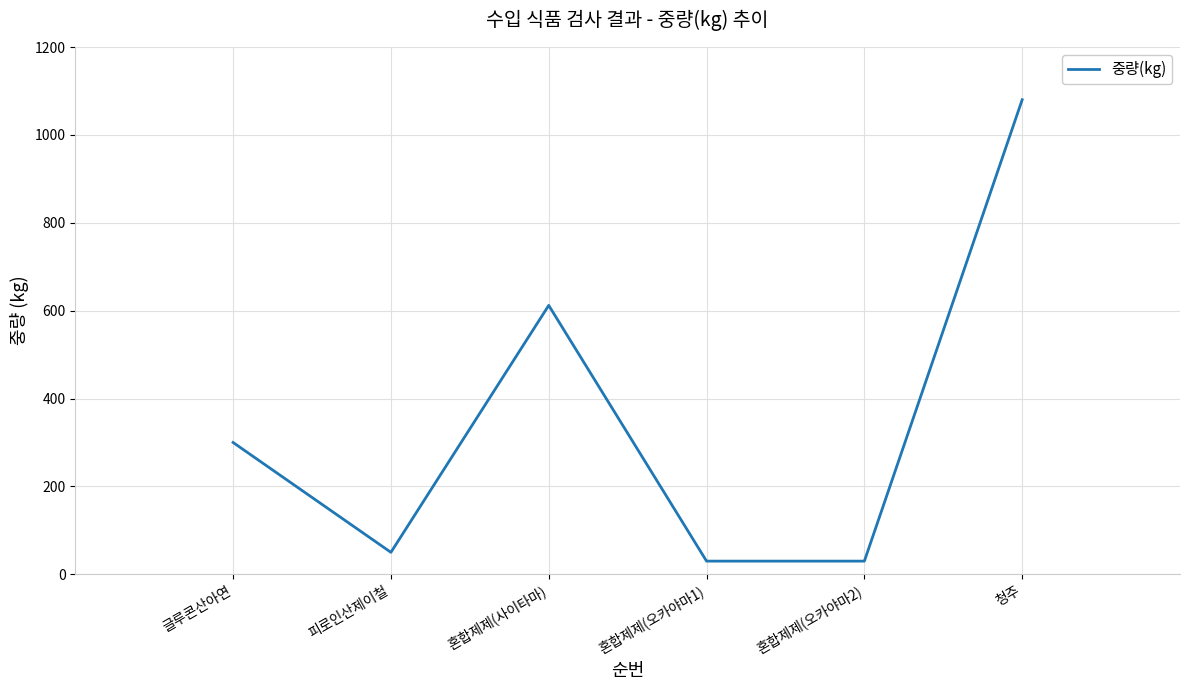

Reading left to right, what are all the values shown in this chart?

300	50	612	30	30	1080